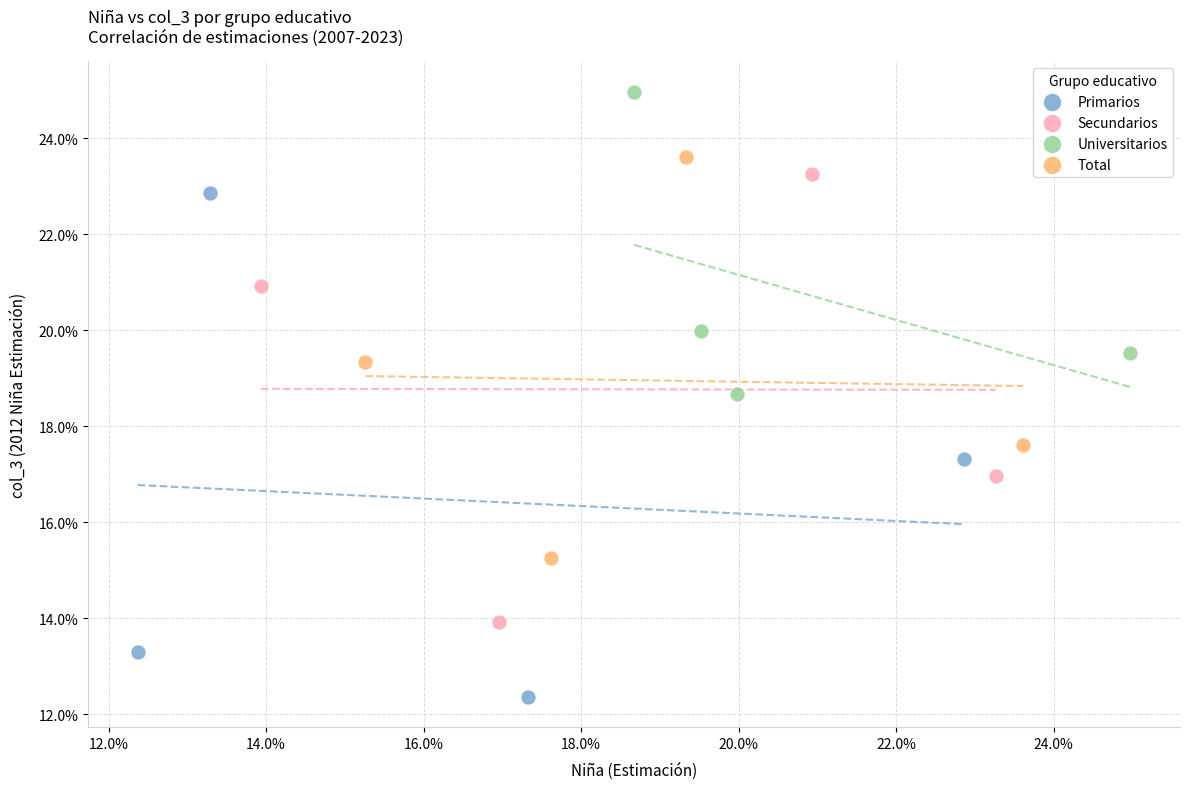

Which series contains the highest Y value?

Universitarios